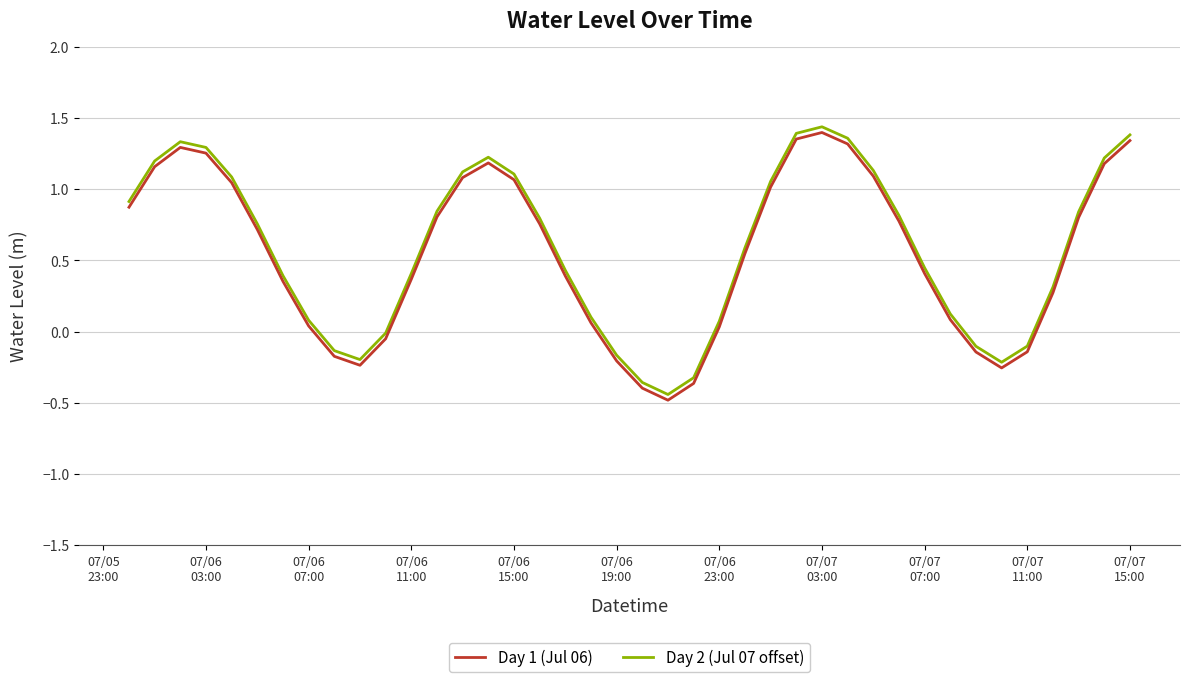

What is the lowest value of the Day 1 (Jul 06) series?

-0.5